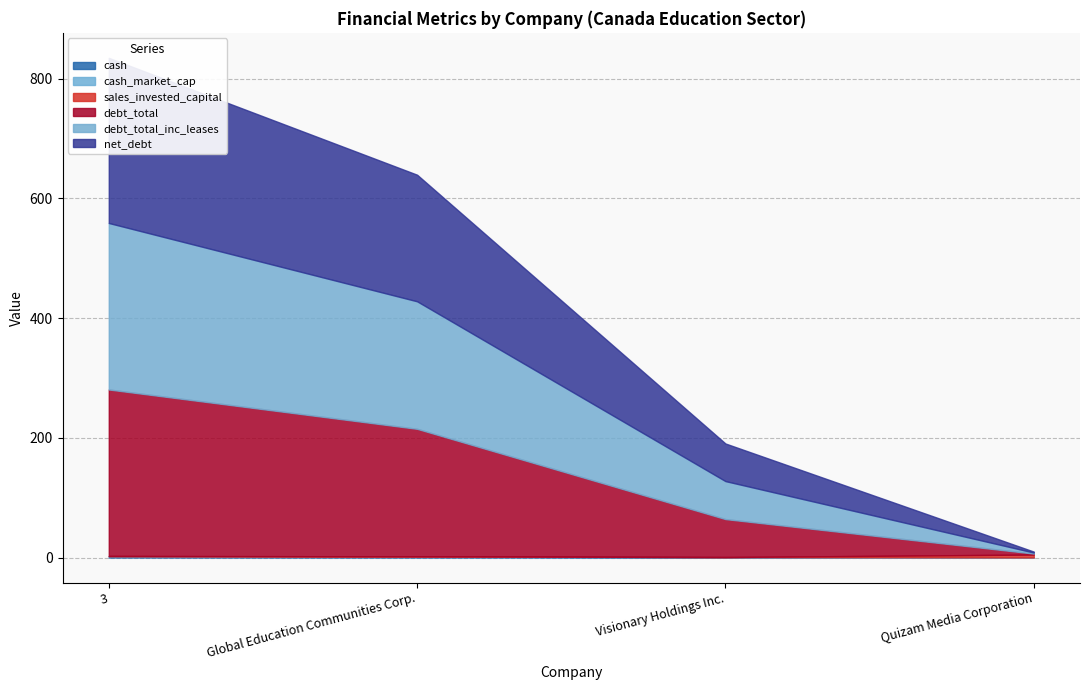

True or false: cash_market_cap and net_debt cross at least once.

False